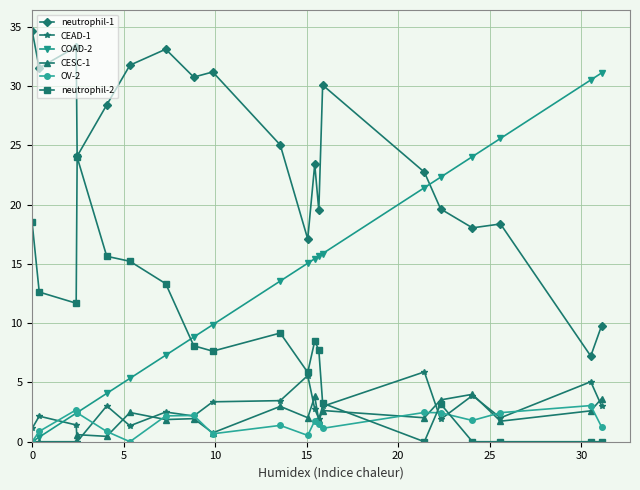

What is the value of the CEAD-1 point at the 13th from the left?

2.0